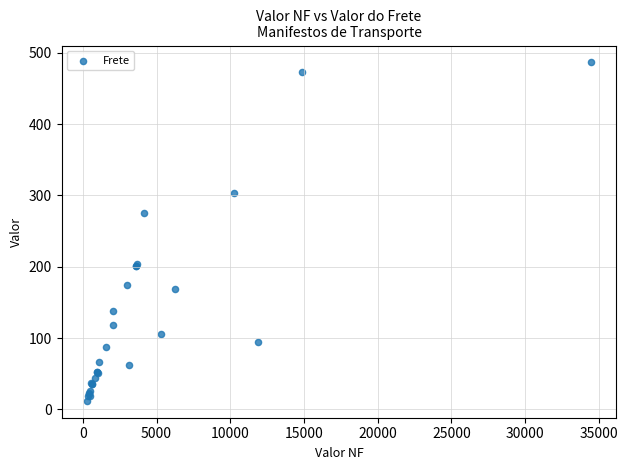

What Y value in the scatter plot is closest to 249?

275.3